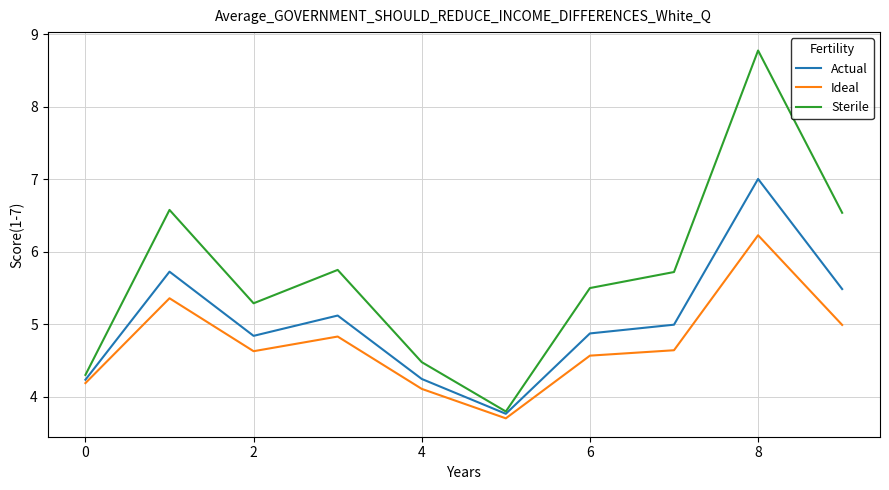

List the series in order of their overall mean, lowest first.

Ideal, Actual, Sterile